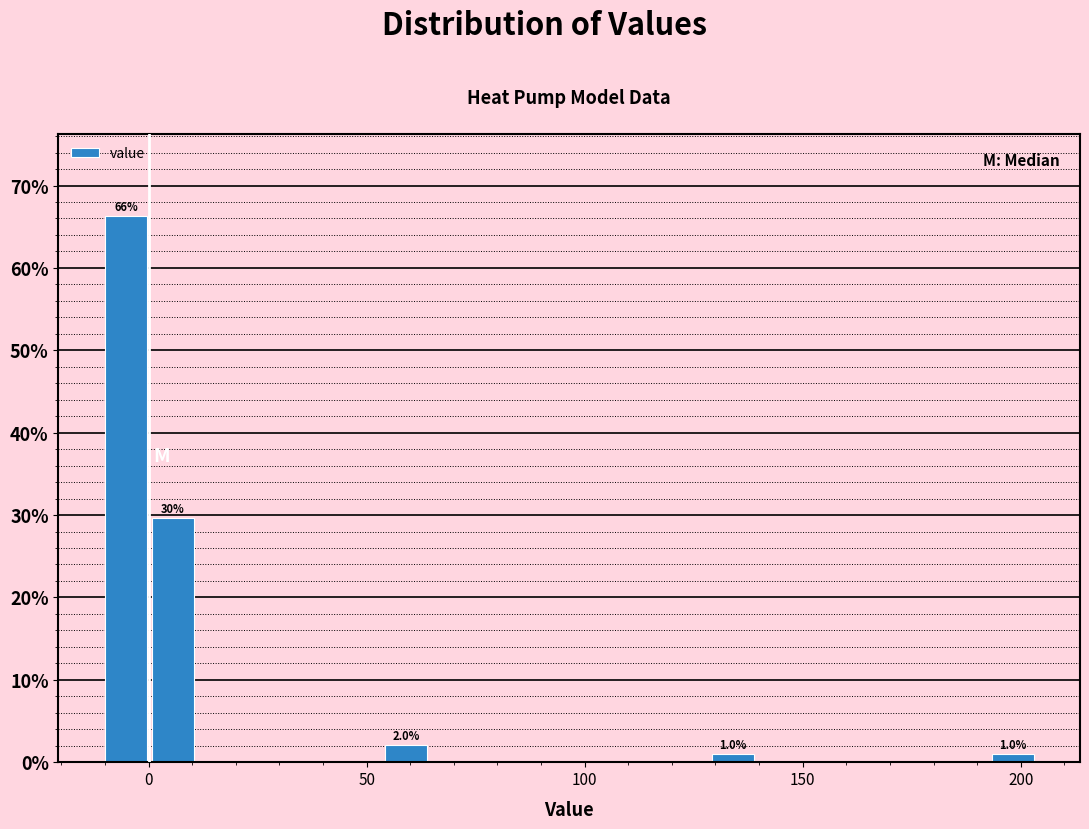

Around what value on the x-axis is the tallest bar? Give the approximate position of its centre, as read against the axis.

-5